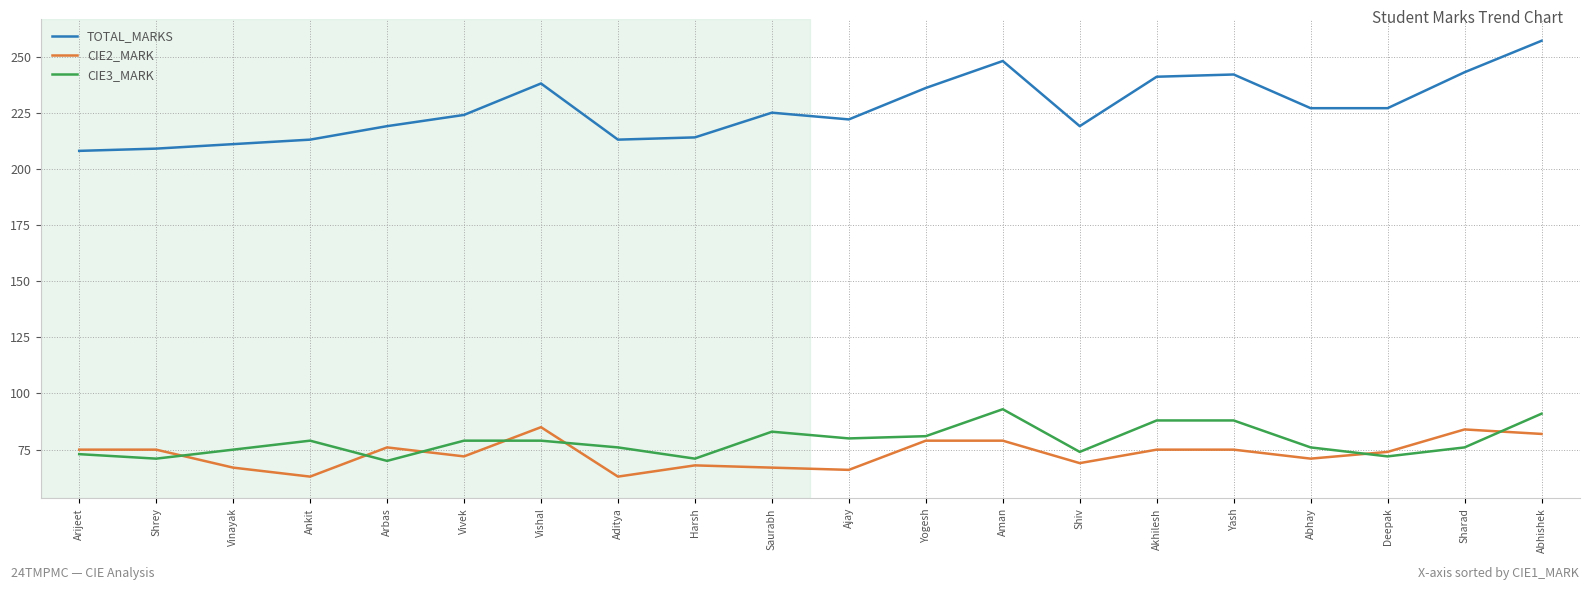

True or false: TOTAL_MARKS has a value of 208 at Arijeet.

True